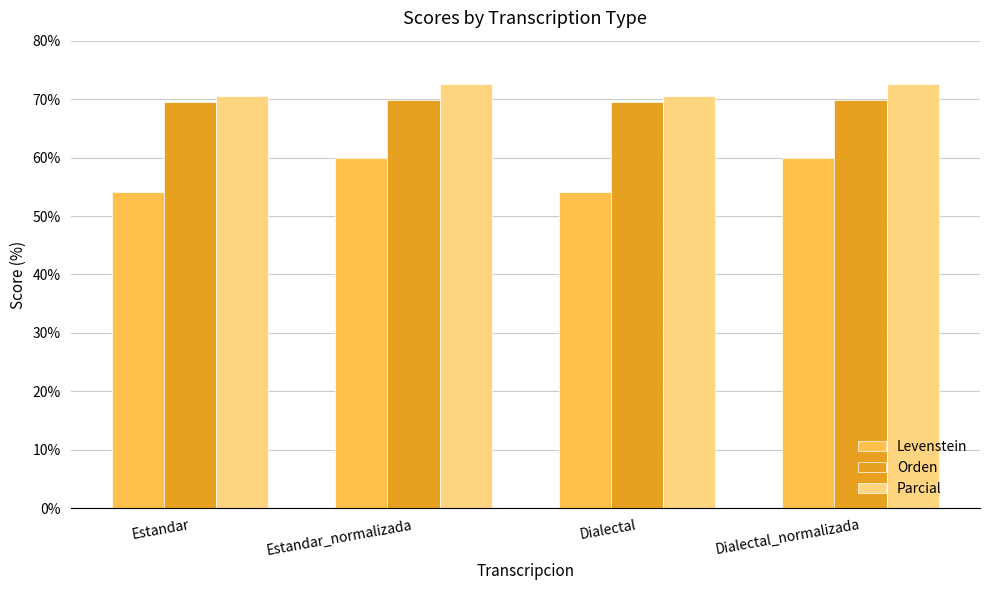

Which series has the largest range (max minus min)?

Levenstein